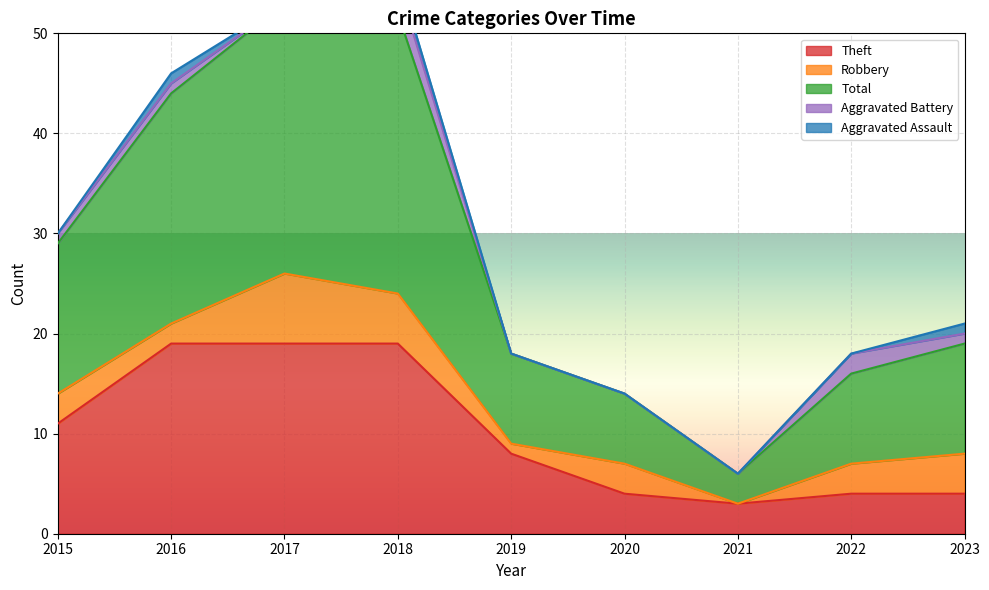

Reading left to right, extract all data points from this chart.

Theft: 11	19	19	19	8	4	3	4	4
Robbery: 3	2	7	5	1	3	0	3	4
Total: 15	23	27	28	9	7	3	9	11
Aggravated Battery: 1	1	0	3	0	0	0	2	1
Aggravated Assault: 0	1	0	1	0	0	0	0	1